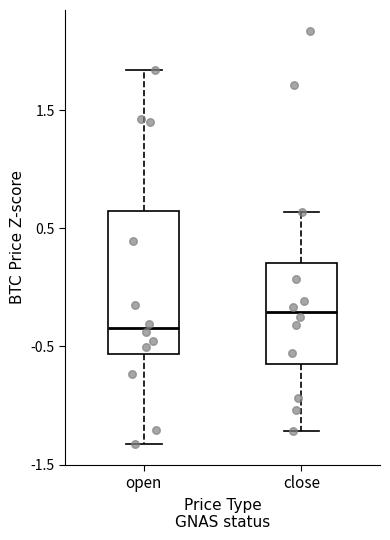

Reading left to right, read every box against the y-axis: the position of its median line, the range the box covers, and the ends of its whiskers. The values are not printed on the chart, so give them approximately, as read against the axis.

open: median -0.3, box -0.6 to 0.6, whiskers -1.3 to 1.8
close: median -0.2, box -0.7 to 0.2, whiskers -1.2 to 0.6